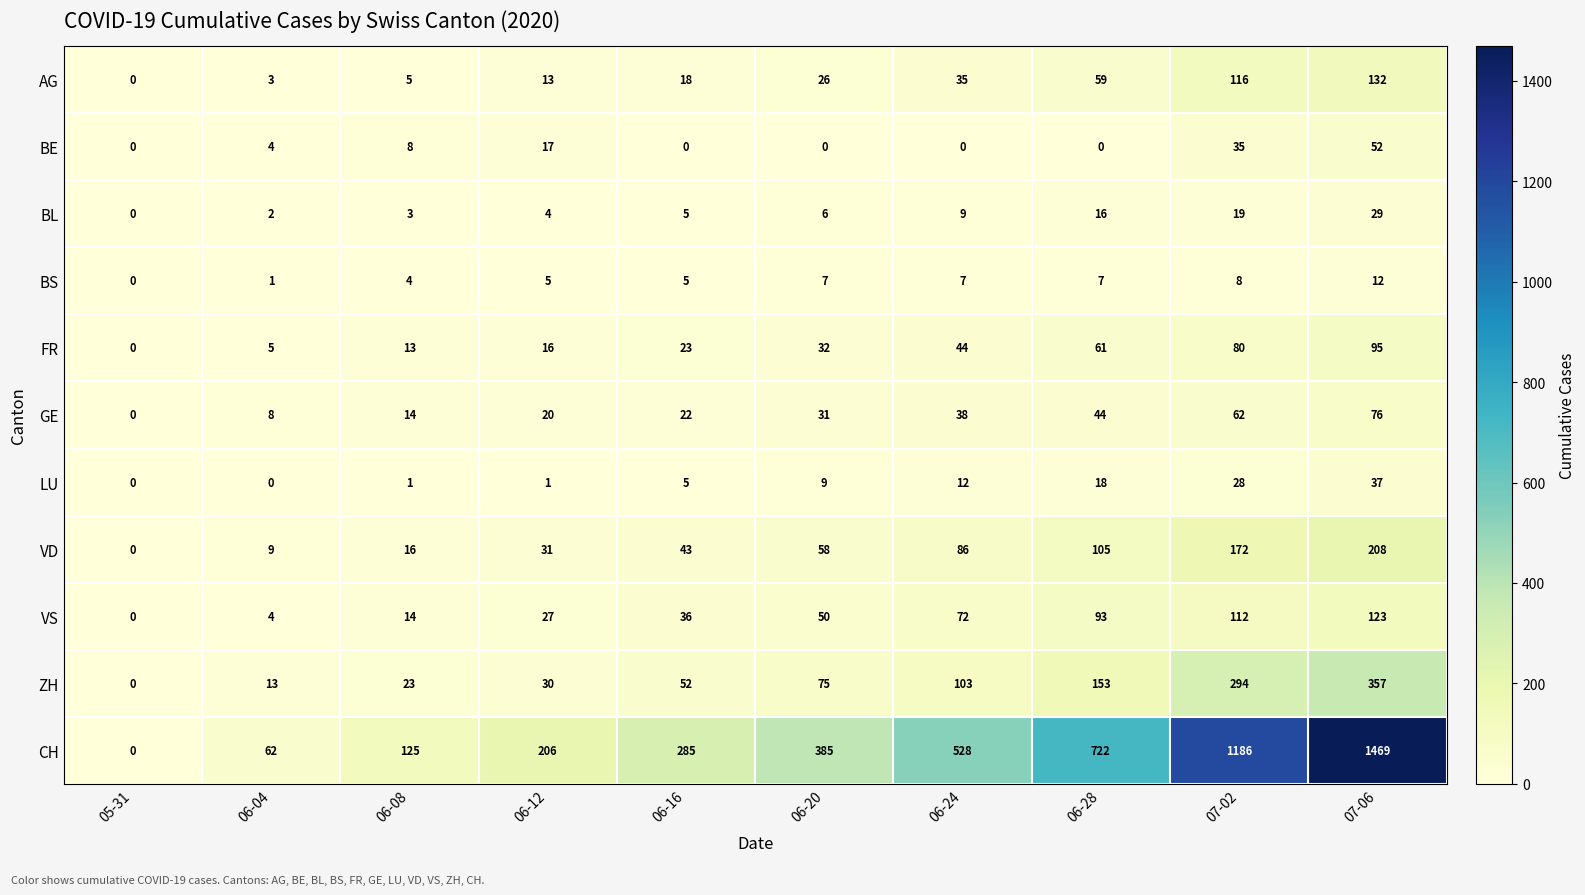

Is it true that VD equals 31 at 06-12?

True